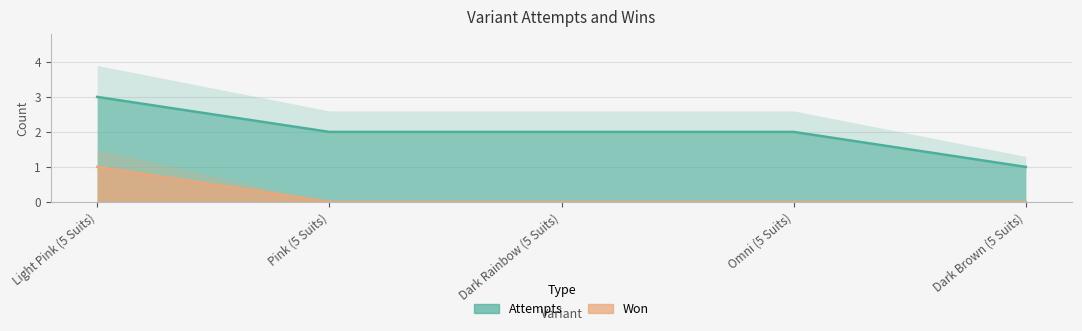

True or false: won and attempts intersect in this chart.

False